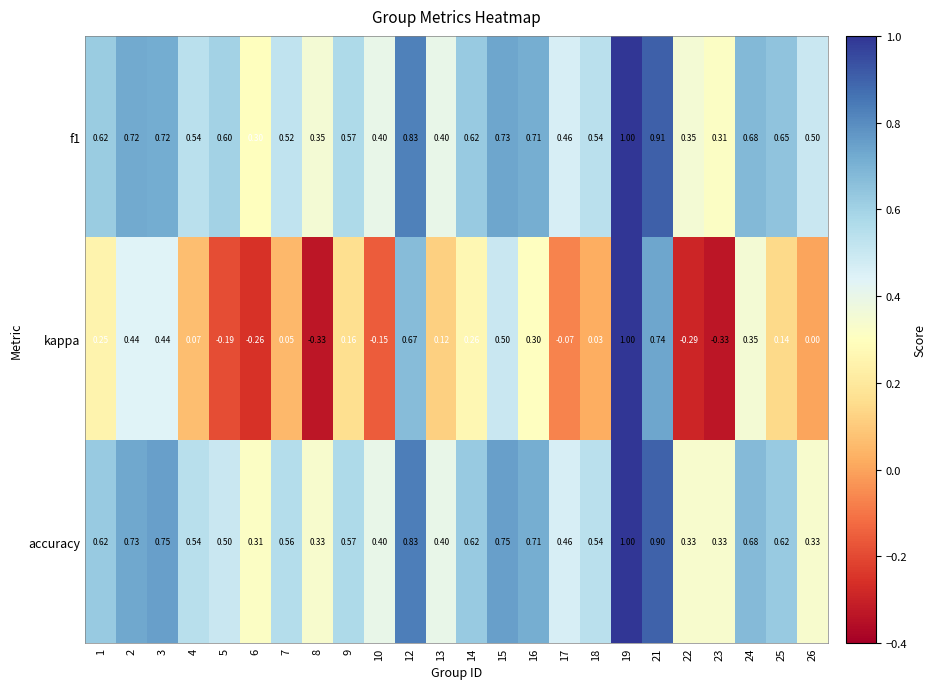

Is the value of f1 at 3 greater than the value of accuracy at 25?

Yes